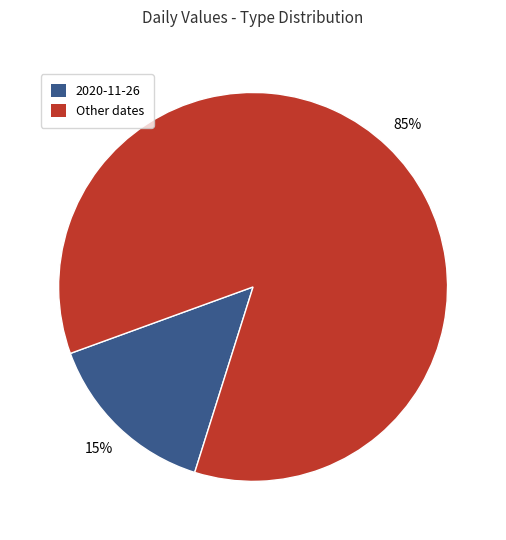

To the nearest percent, what is the combined percentage of Other dates and 2020-11-26?

100%